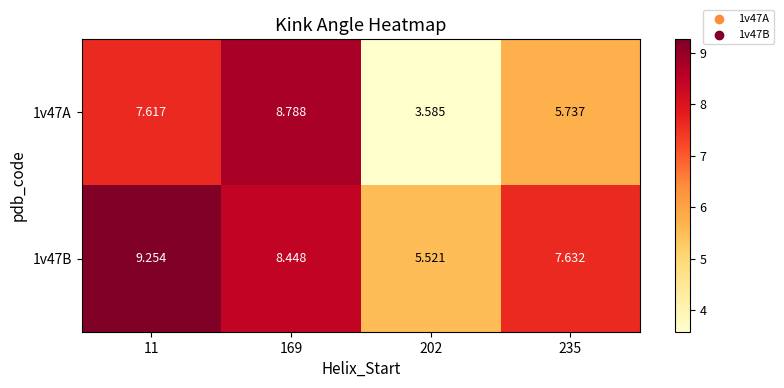

How many data points in 1v47B are above 8?

2